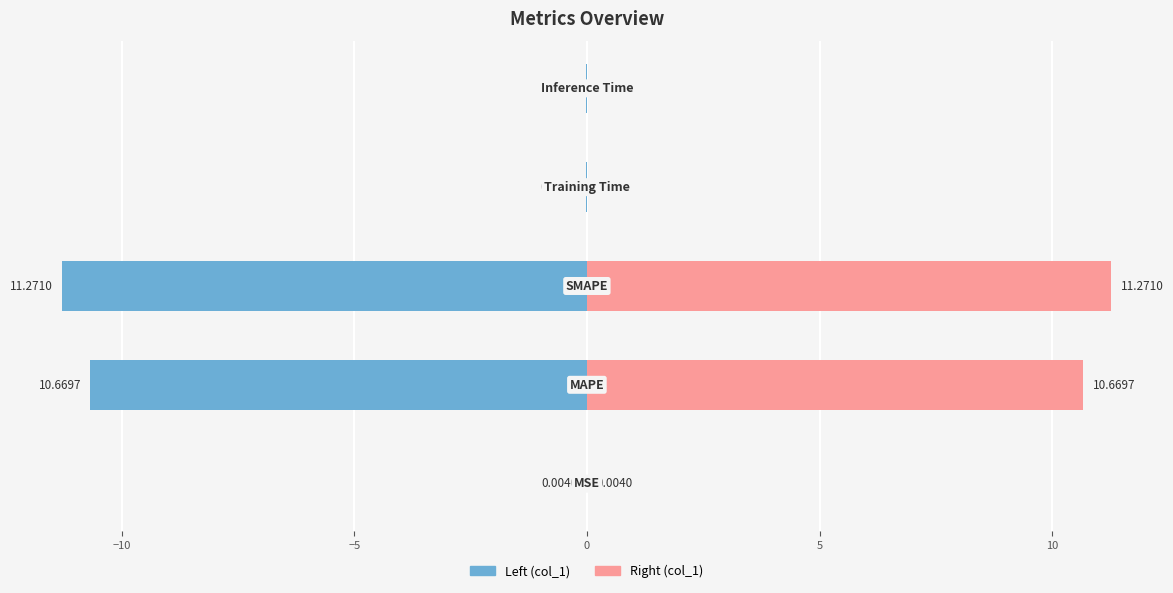

Which series has the largest range (max minus min)?

col_1 (left)